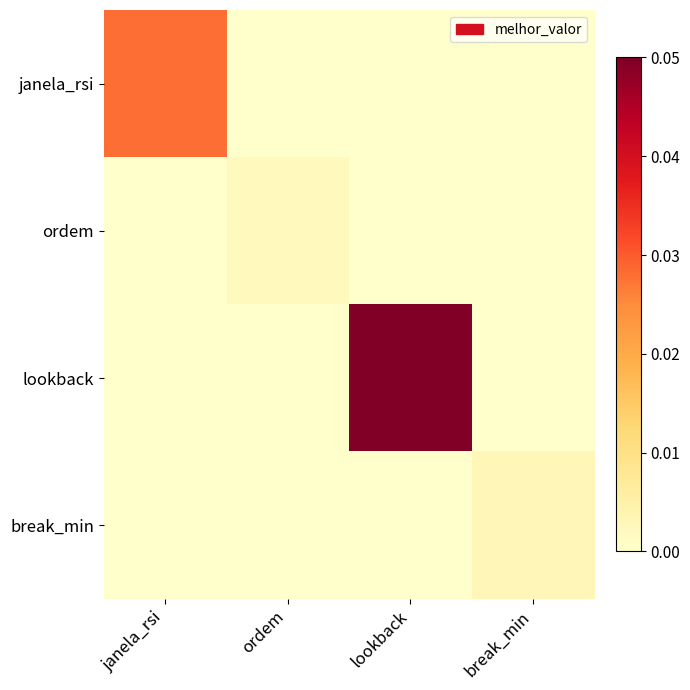

List the series in order of their peak value, highest first.

lookback, janela_rsi, break_min, ordem